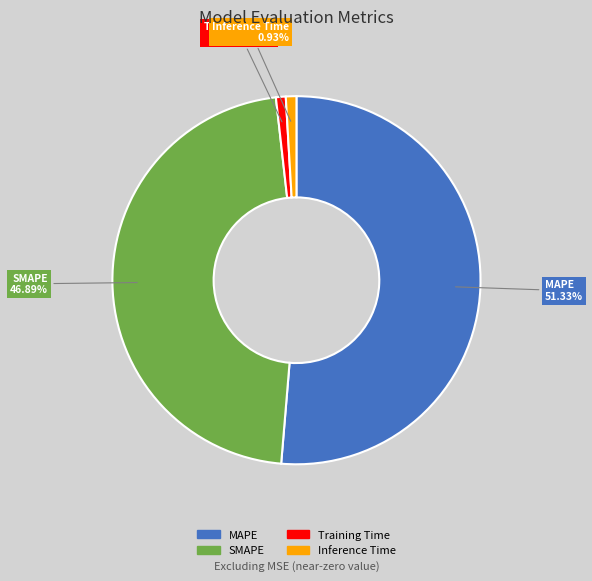

Which category has the biggest portion of the pie?

MAPE